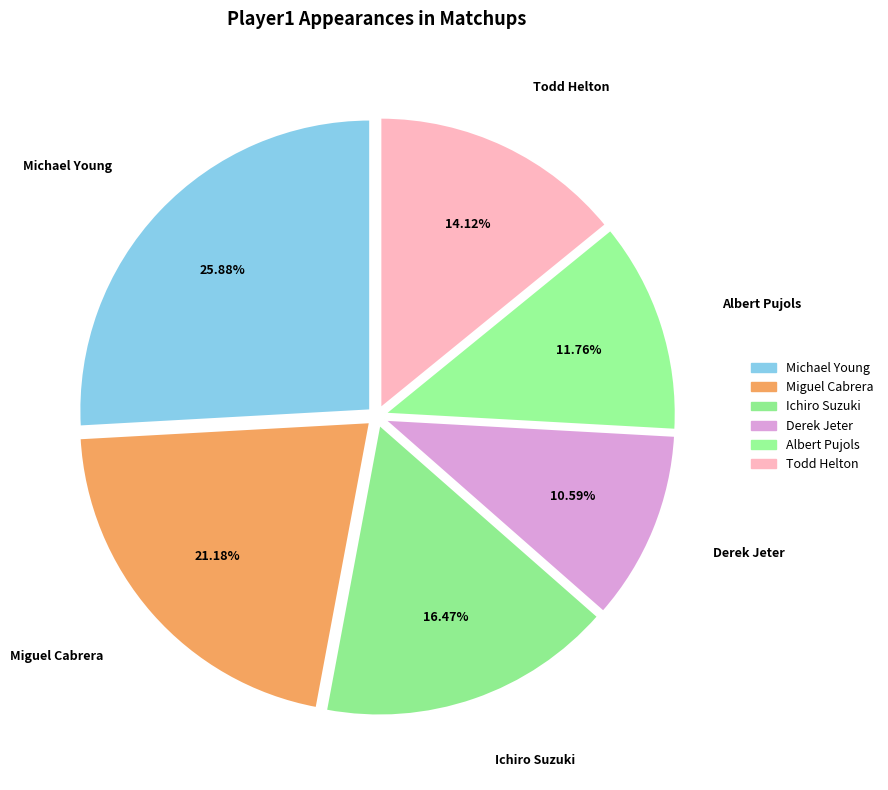

Count the number of slices in the pie.

6